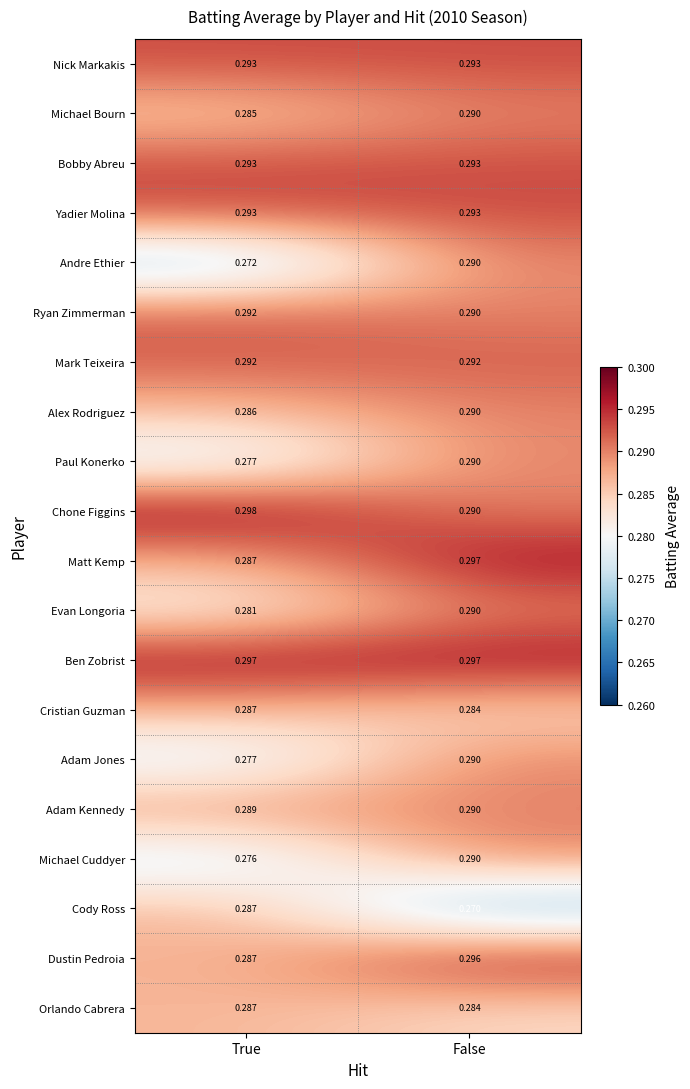

Which series has the largest range (max minus min)?

Andre Ethier